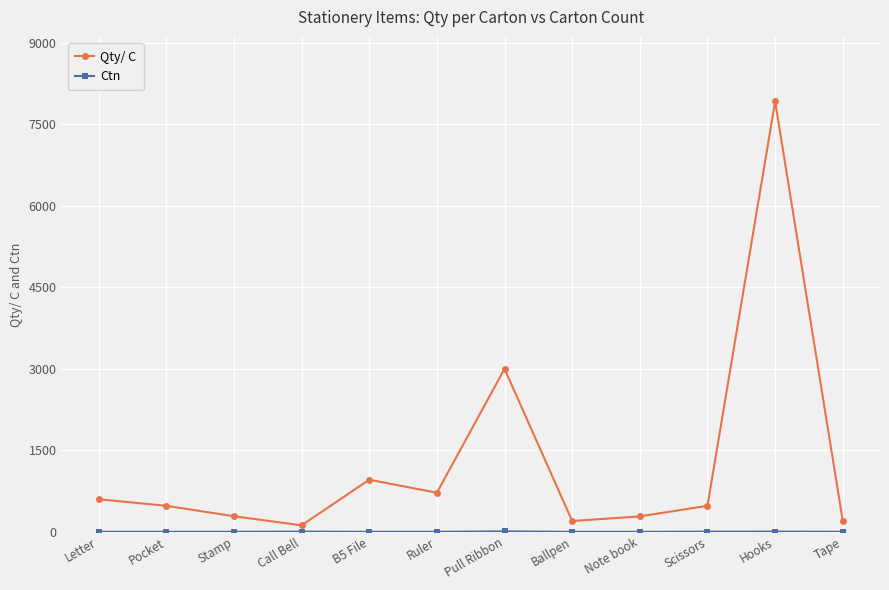

At which category is the sum across all series the highest?

Hooks